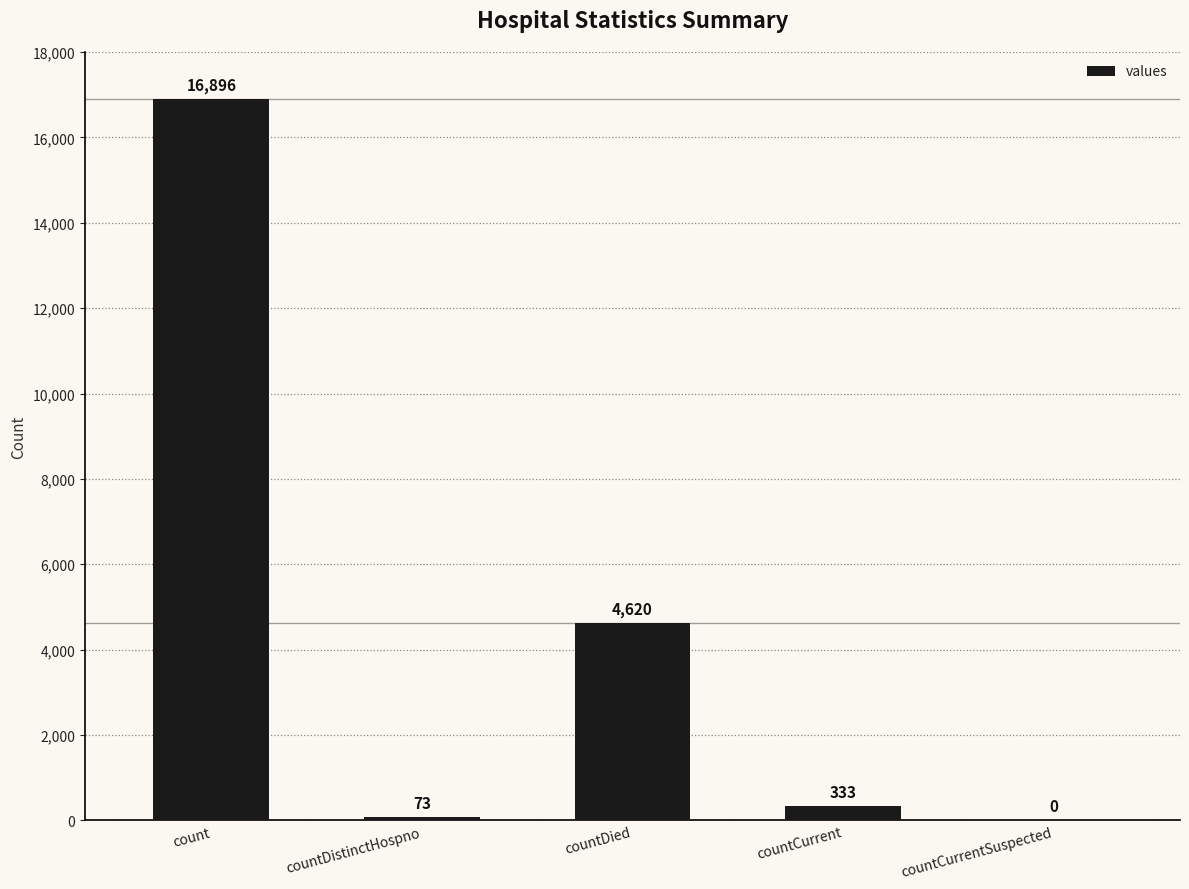

What is the change in value from countDied to countCurrentSuspected?

-4620